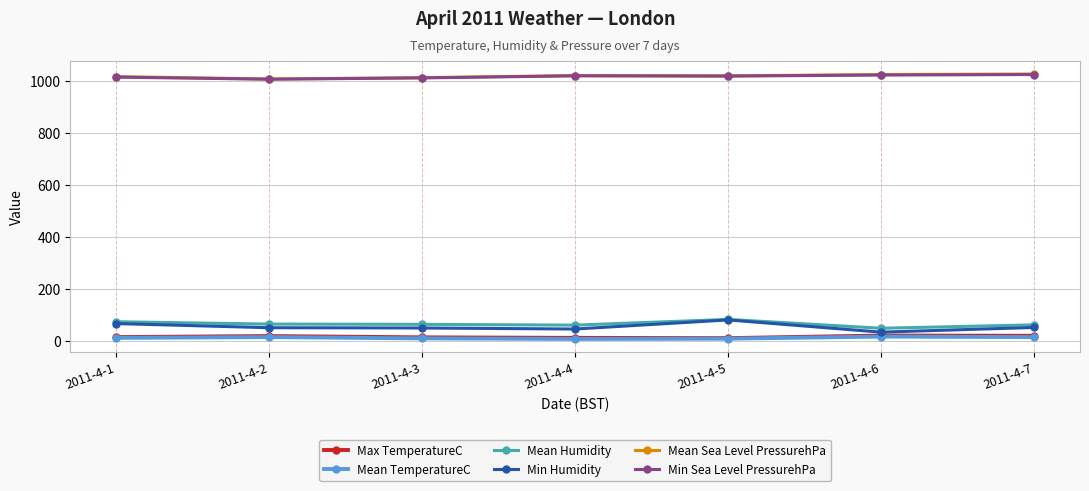

How many distinct data groups are displayed?

6